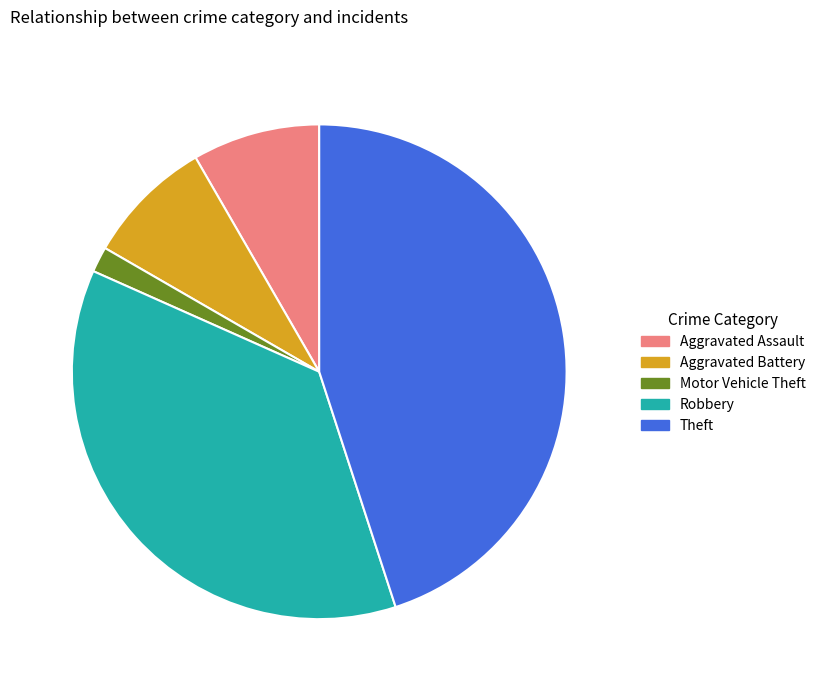

Which category has the smallest portion of the pie?

Motor Vehicle Theft